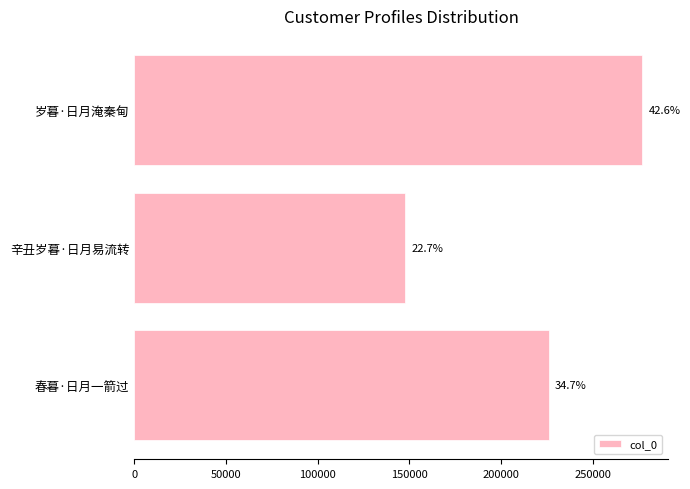

What is the difference between the maximum and second lowest values?

51028